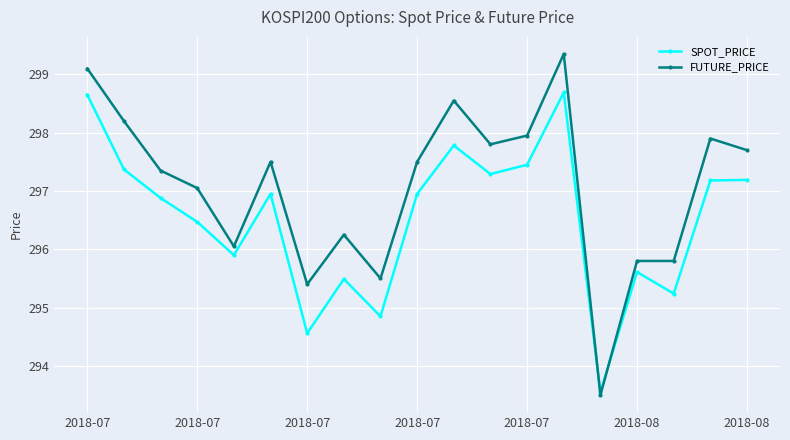

What is the value of the SPOT_PRICE point at the 4th from the left?

296.5